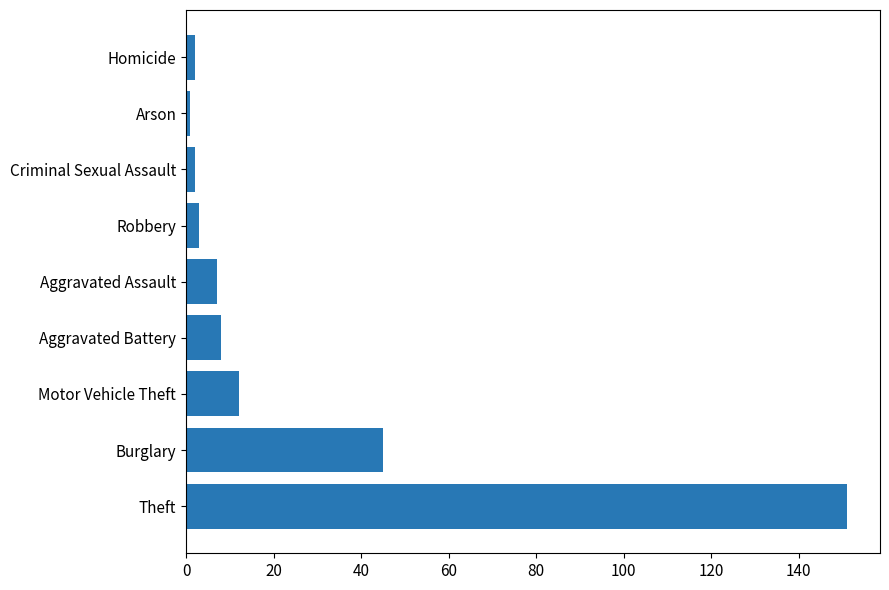

Reading bottom to top, extract all data points from this chart.

Theft=151	Burglary=45	Motor Vehicle Theft=12	Aggravated Battery=8	Aggravated Assault=7	Robbery=3	Criminal Sexual Assault=2	Arson=1	Homicide=2